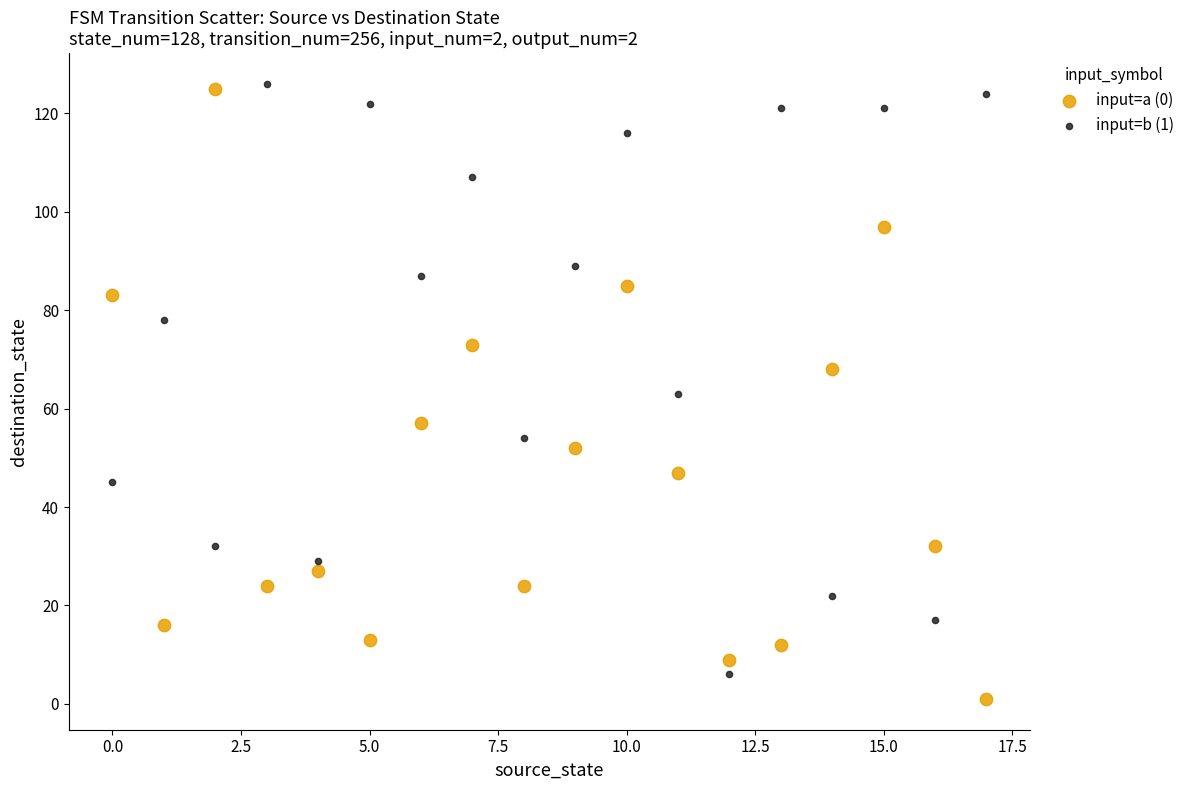

Across all data points, what is the range of Y values (max minus min)?

125